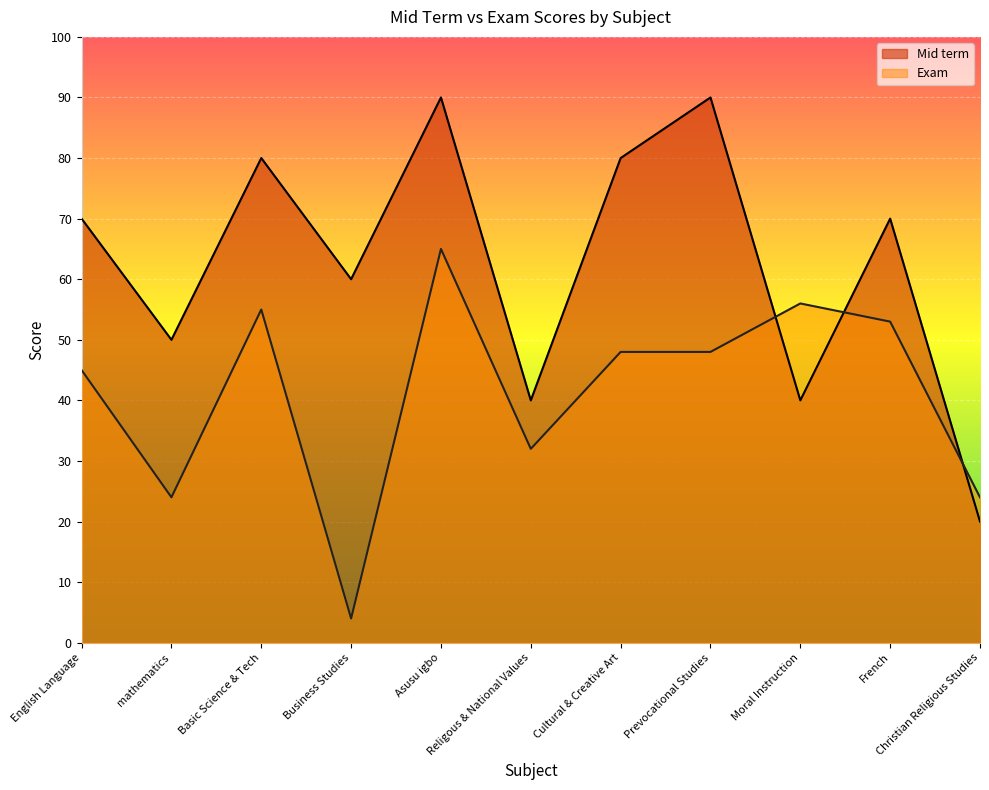

At which category is the sum across all series the highest?

Asusu igbo